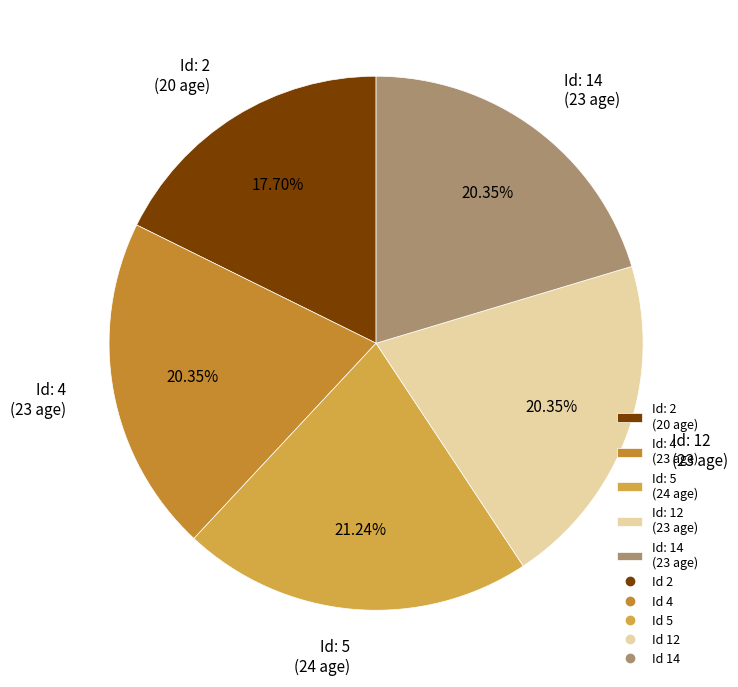

What is the largest slice in the pie chart?

Id: 5 (24 age)